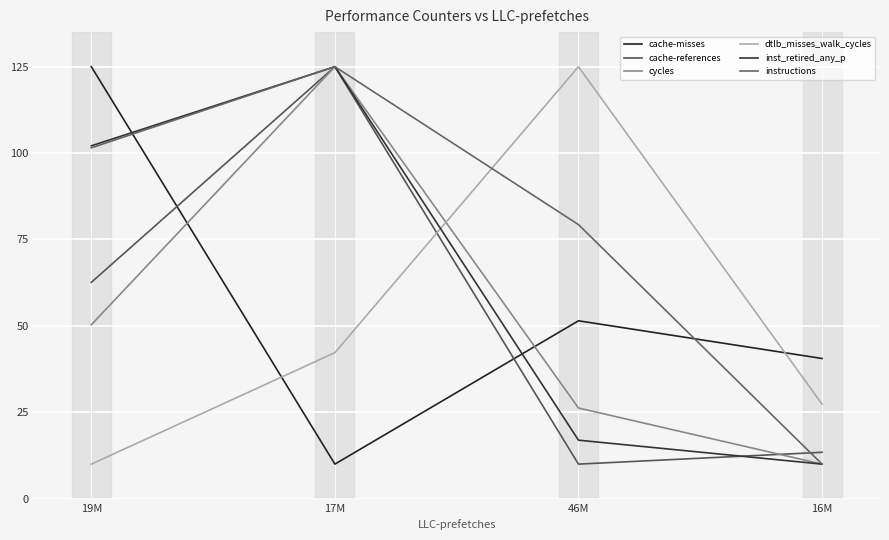

Between which two adjacent categories do cache-references and cache-misses first intersect?

19M and 17M